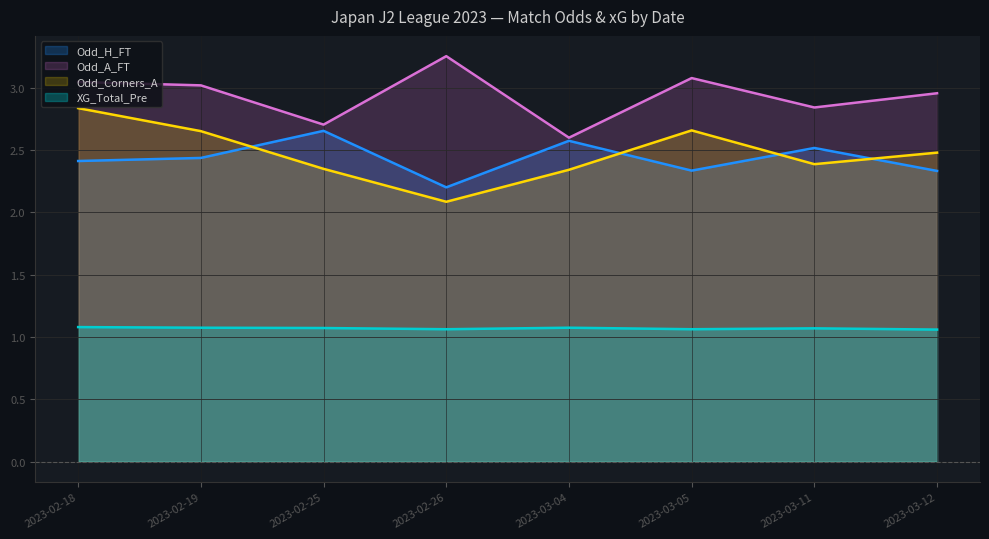

Rank the series at 2023-03-12 from highest to lowest value.

Odd_A_FT, Odd_Corners_A, Odd_H_FT, XG_Total_Pre